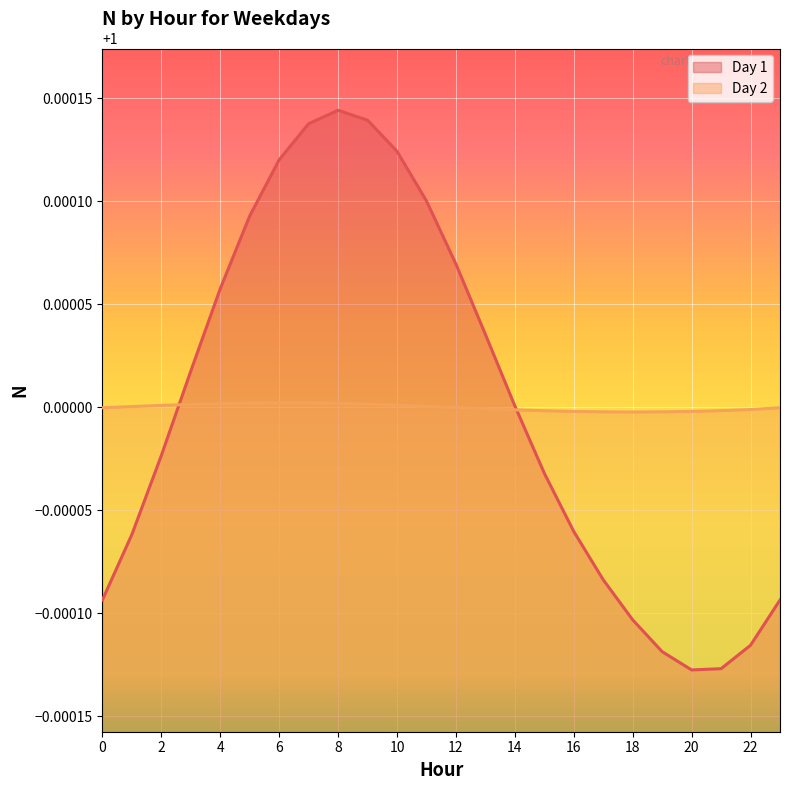

What are all the series names shown in the legend?

Day 1, Day 2